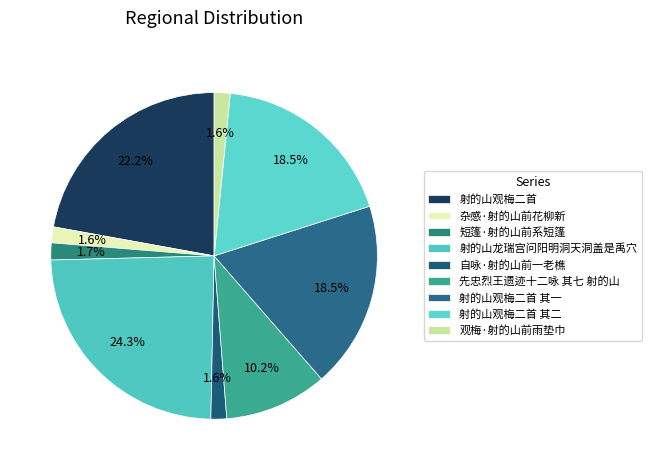

What percentage is the 射的山观梅二首 其二 slice, to the nearest percent?

19%